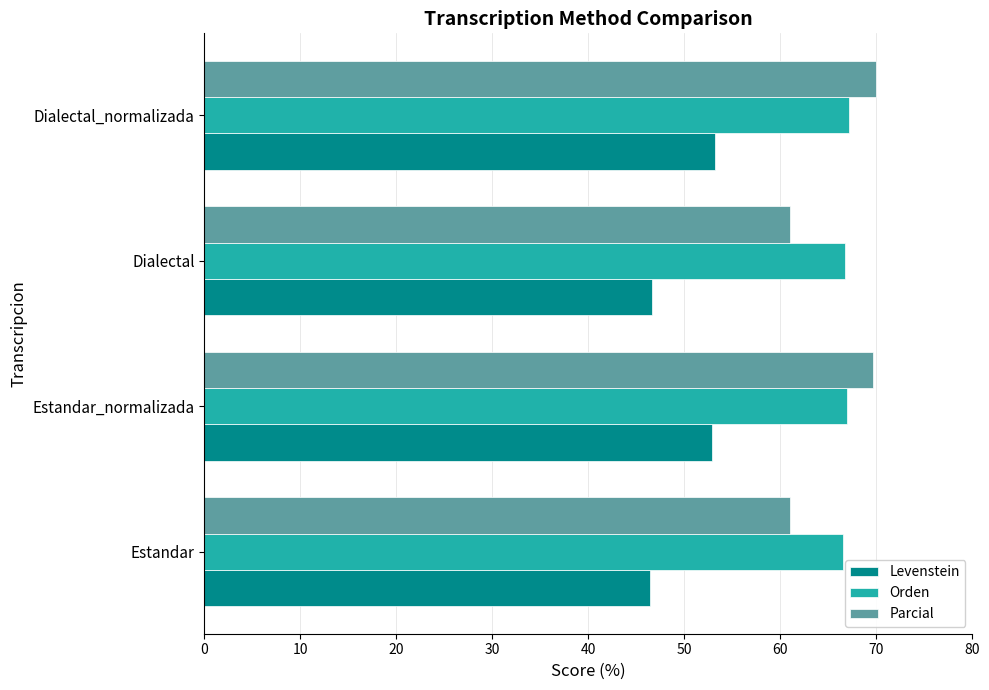

Is it true that Parcial equals 17.6 at Dialectal?

False